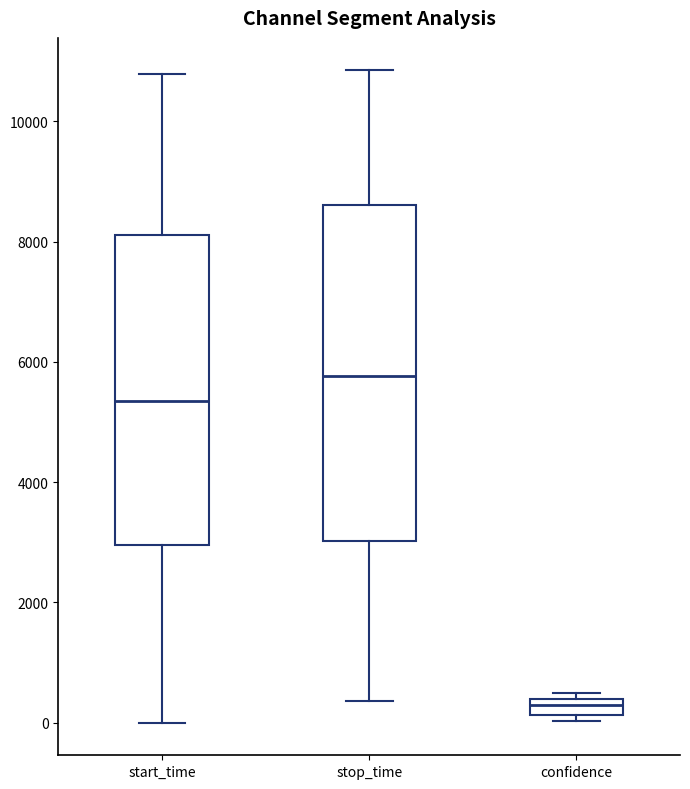

Where does the lower whisker of the box for start_time end on the y-axis? The values are not printed on the chart, so give them approximately, as read against the axis.

0